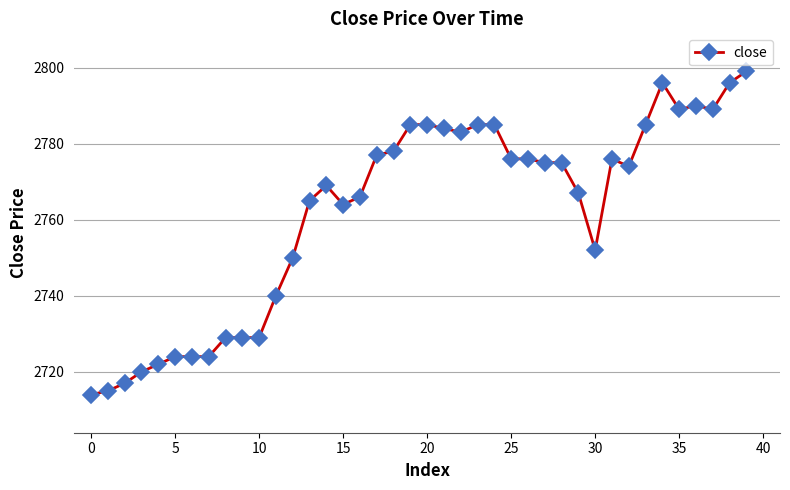

What is the minimum value shown in the chart?

2714